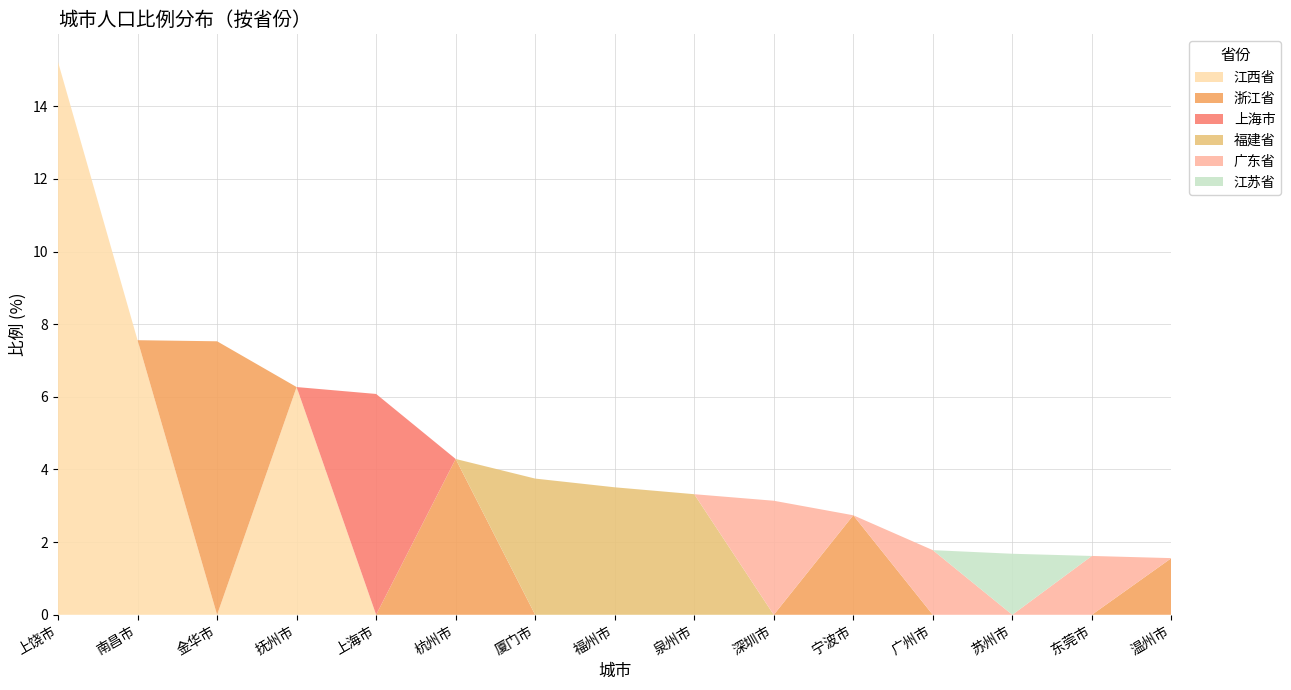

Reading right to left, list all the values displayed in this chart.

江西省: 温州市=0.0	东莞市=0.0	苏州市=0.0	广州市=0.0	宁波市=0.0	深圳市=0.0	泉州市=0.0	福州市=0.0	厦门市=0.0	杭州市=0.0	上海市=0.0	抚州市=6.3	金华市=0.0	南昌市=7.6	上饶市=15.2
浙江省: 温州市=1.6	东莞市=0.0	苏州市=0.0	广州市=0.0	宁波市=2.7	深圳市=0.0	泉州市=0.0	福州市=0.0	厦门市=0.0	杭州市=4.3	上海市=0.0	抚州市=0.0	金华市=7.5	南昌市=0.0	上饶市=0.0
上海市: 温州市=0.0	东莞市=0.0	苏州市=0.0	广州市=0.0	宁波市=0.0	深圳市=0.0	泉州市=0.0	福州市=0.0	厦门市=0.0	杭州市=0.0	上海市=6.1	抚州市=0.0	金华市=0.0	南昌市=0.0	上饶市=0.0
福建省: 温州市=0.0	东莞市=0.0	苏州市=0.0	广州市=0.0	宁波市=0.0	深圳市=0.0	泉州市=3.3	福州市=3.5	厦门市=3.8	杭州市=0.0	上海市=0.0	抚州市=0.0	金华市=0.0	南昌市=0.0	上饶市=0.0
广东省: 温州市=0.0	东莞市=1.6	苏州市=0.0	广州市=1.8	宁波市=0.0	深圳市=3.1	泉州市=0.0	福州市=0.0	厦门市=0.0	杭州市=0.0	上海市=0.0	抚州市=0.0	金华市=0.0	南昌市=0.0	上饶市=0.0
江苏省: 温州市=0.0	东莞市=0.0	苏州市=1.7	广州市=0.0	宁波市=0.0	深圳市=0.0	泉州市=0.0	福州市=0.0	厦门市=0.0	杭州市=0.0	上海市=0.0	抚州市=0.0	金华市=0.0	南昌市=0.0	上饶市=0.0